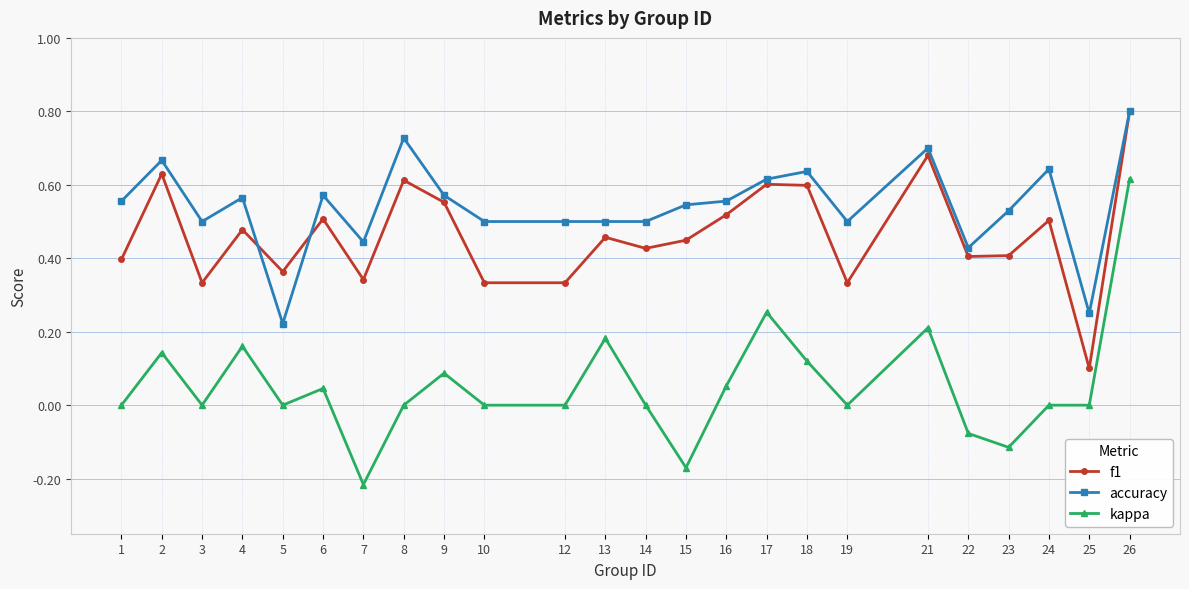

Which category has the highest value across all series?

26